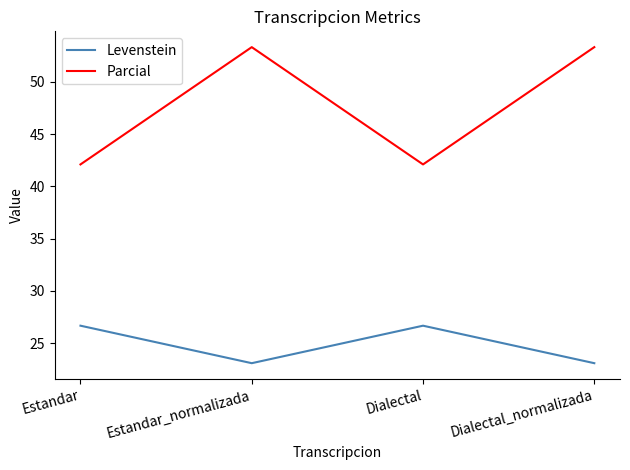

What is the difference between the maximum and second lowest values in the Levenstein series?

3.6